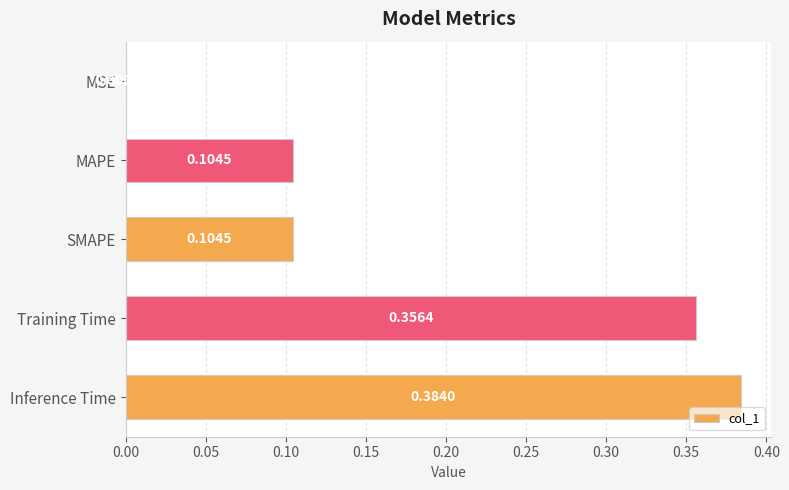

What is the sum of the values at Inference Time and MAPE?

0.5